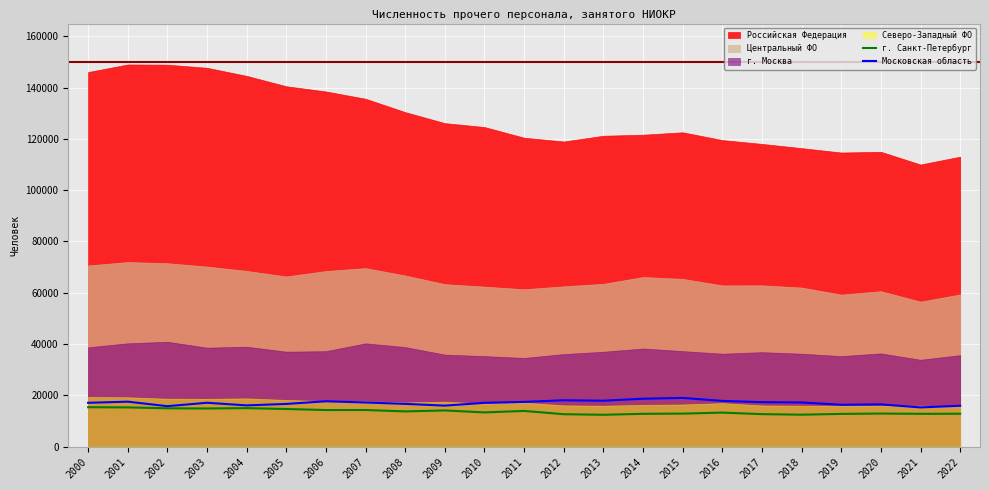

Read the г. Санкт-Петербург value at 2013, to the nearest 100.

12400